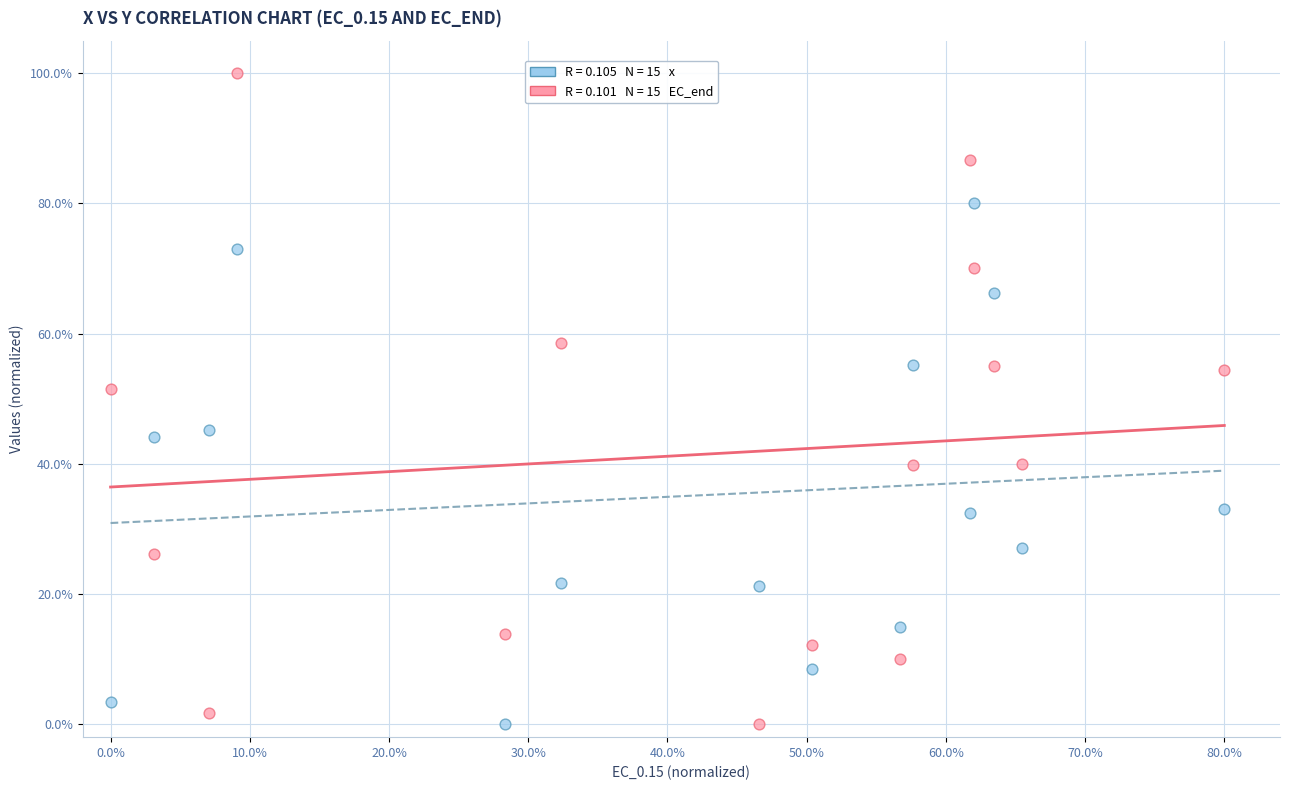

Across all data points, what is the range of X values (max minus min)?

80.0